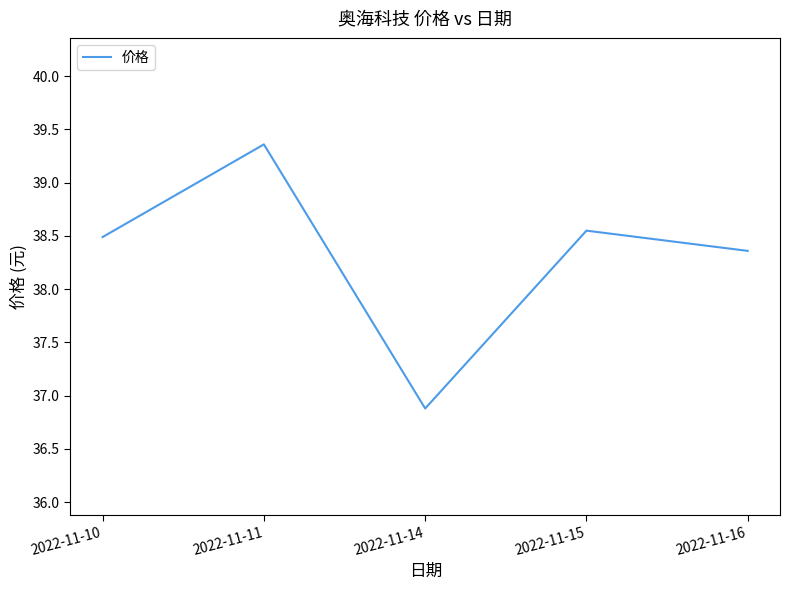

At which category does the data reach its first local valley?

2022-11-14